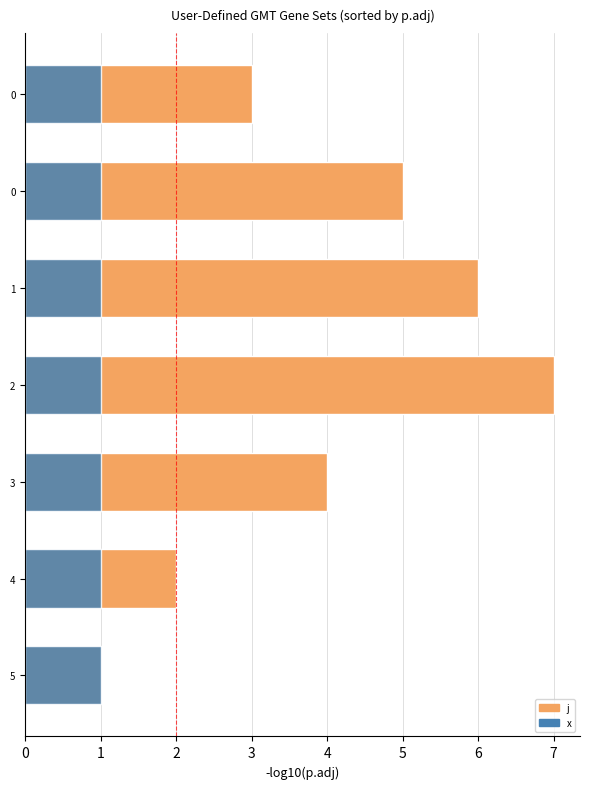

Which series has the widest spread of values?

j